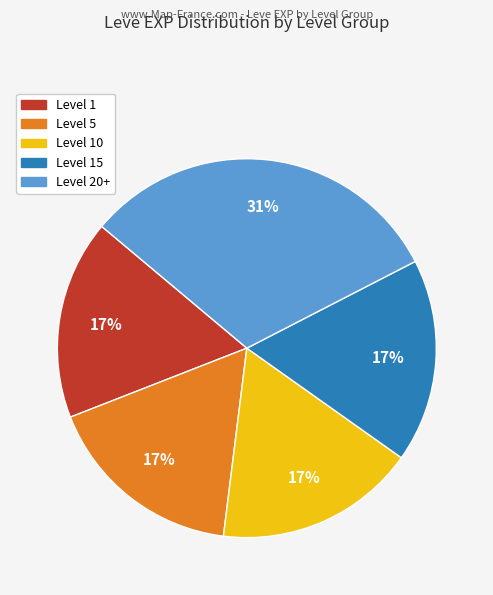

Does any single category account for the majority?

No